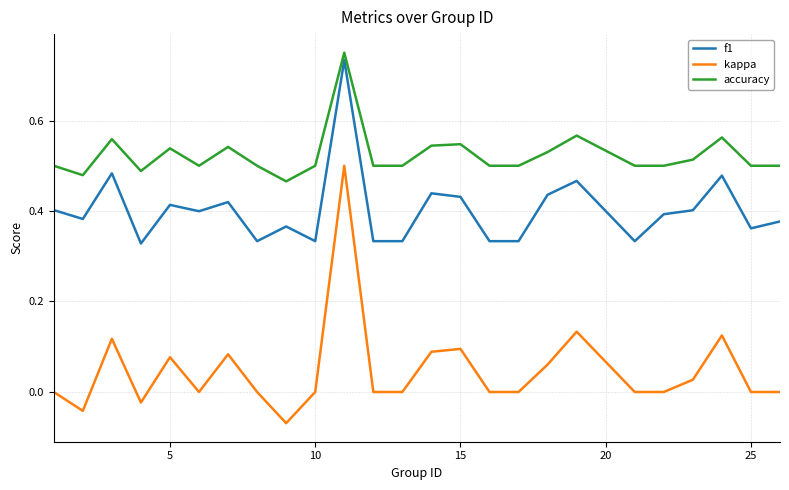

Which series has the largest total across all categories?

accuracy